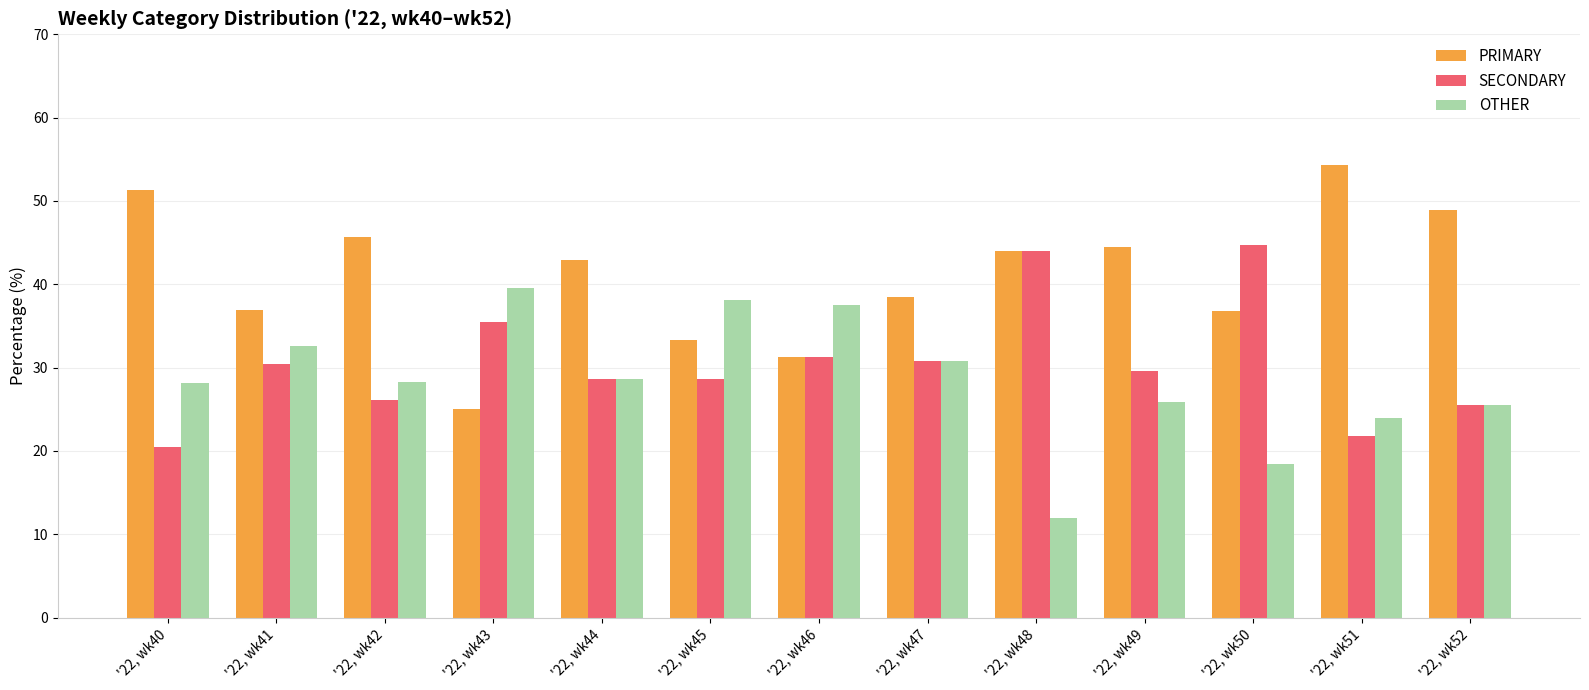

How many categories are shown in the chart?

13